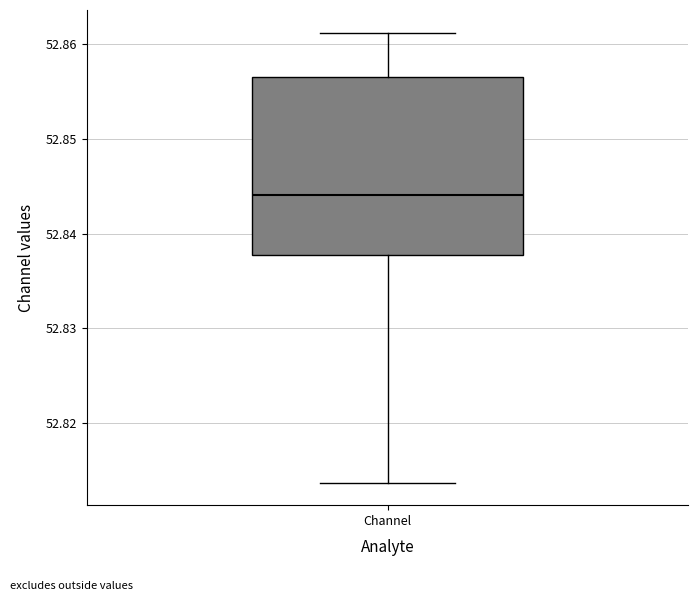

Read this box plot against the y-axis: the position of the median line, the range covered by the box, and the ends of both whiskers. The values are not printed on the chart, so give them approximately, as read against the axis.

median 52.844, box 52.838 to 52.857, whiskers 52.814 to 52.861